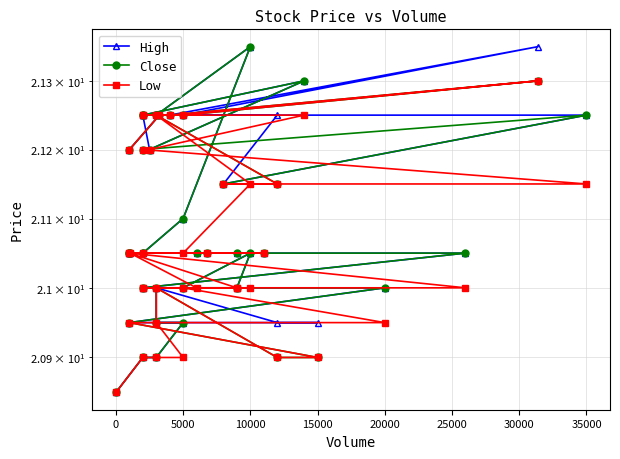

How many lines are shown in the chart?

3